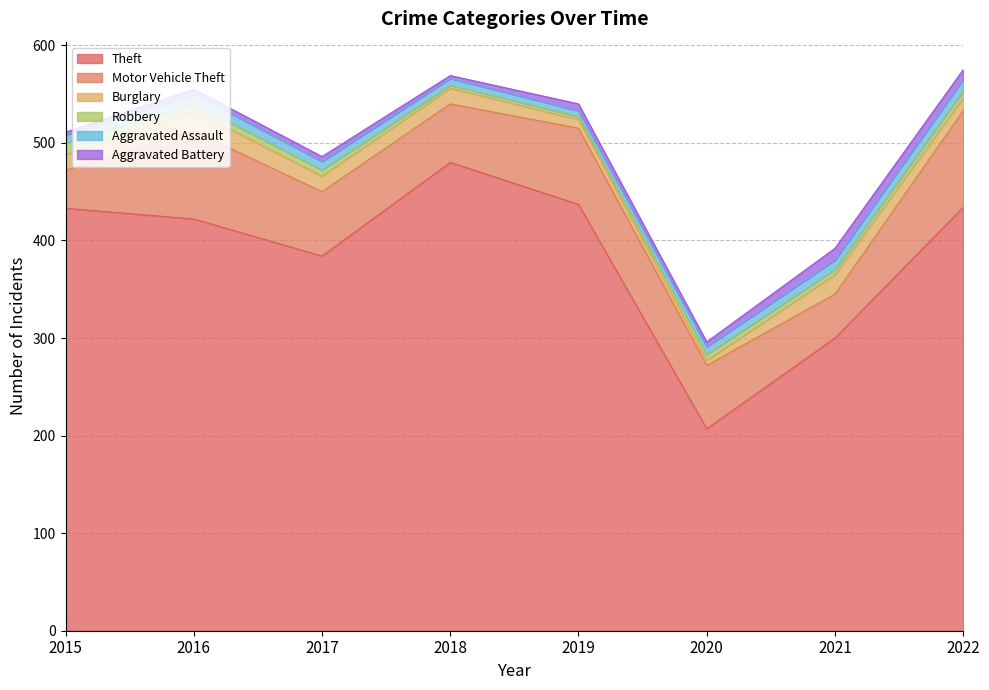

What is the lowest value of the Robbery series?

3